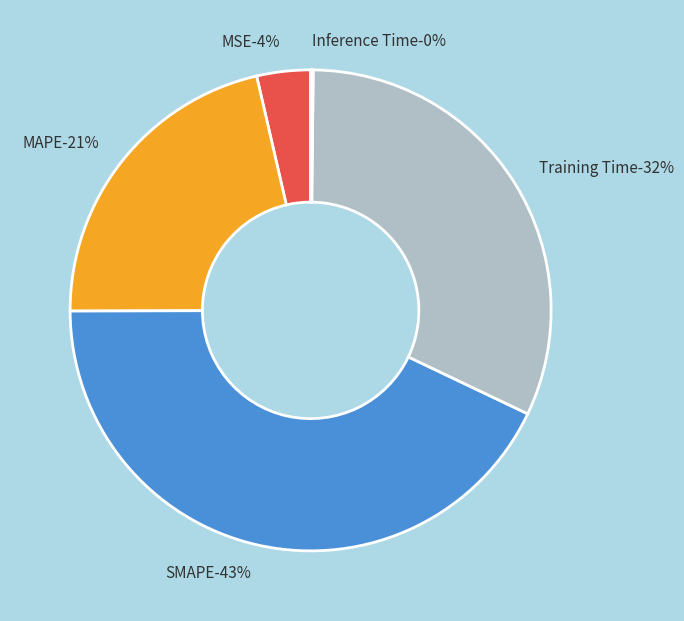

Does MSE account for over 50% of the chart?

No